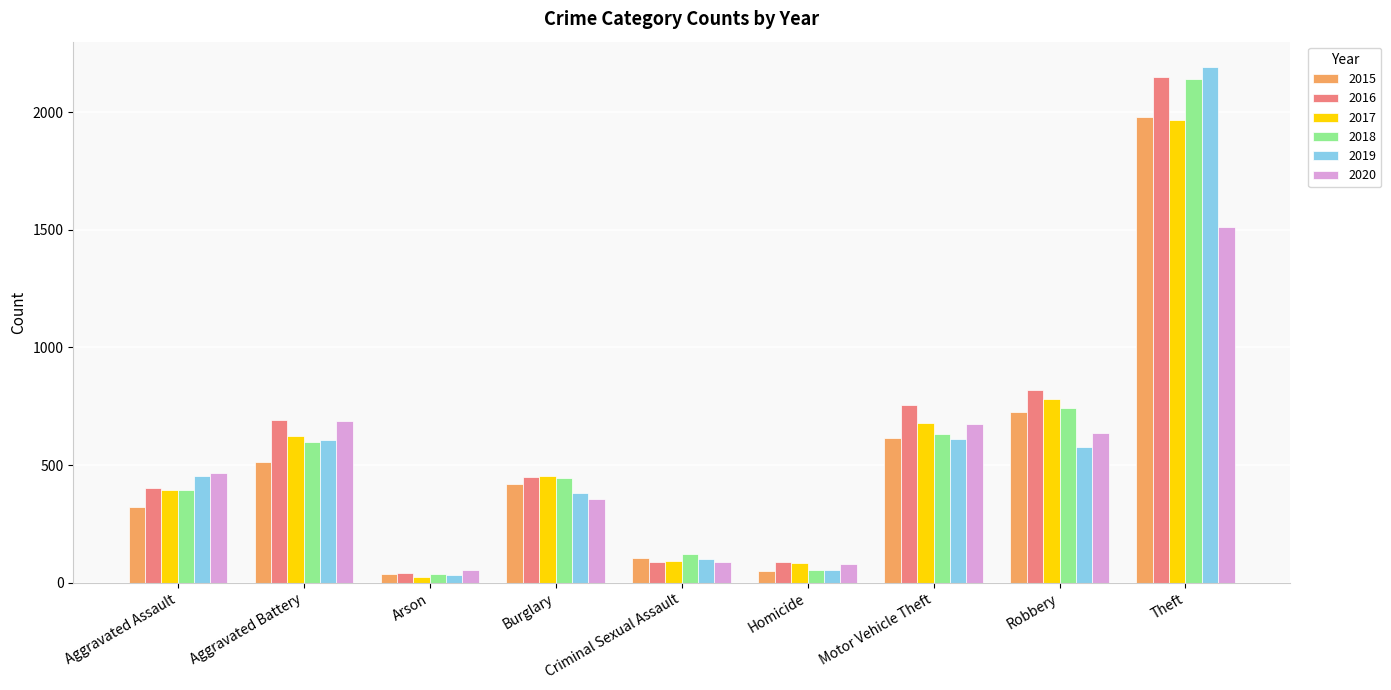

What are all the series names shown in the legend?

2015, 2016, 2017, 2018, 2019, 2020